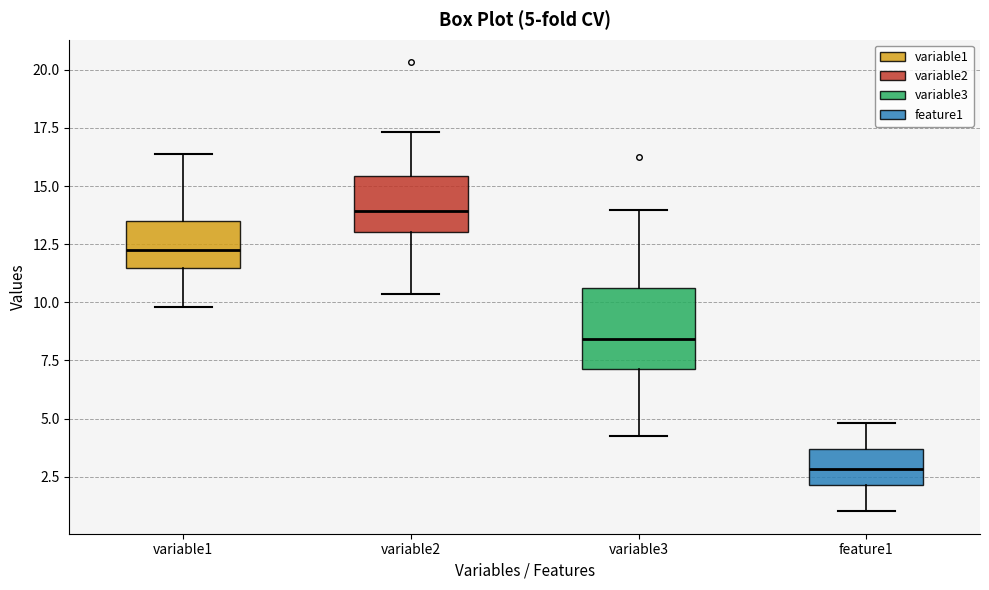

Which box has the highest median line?

variable2